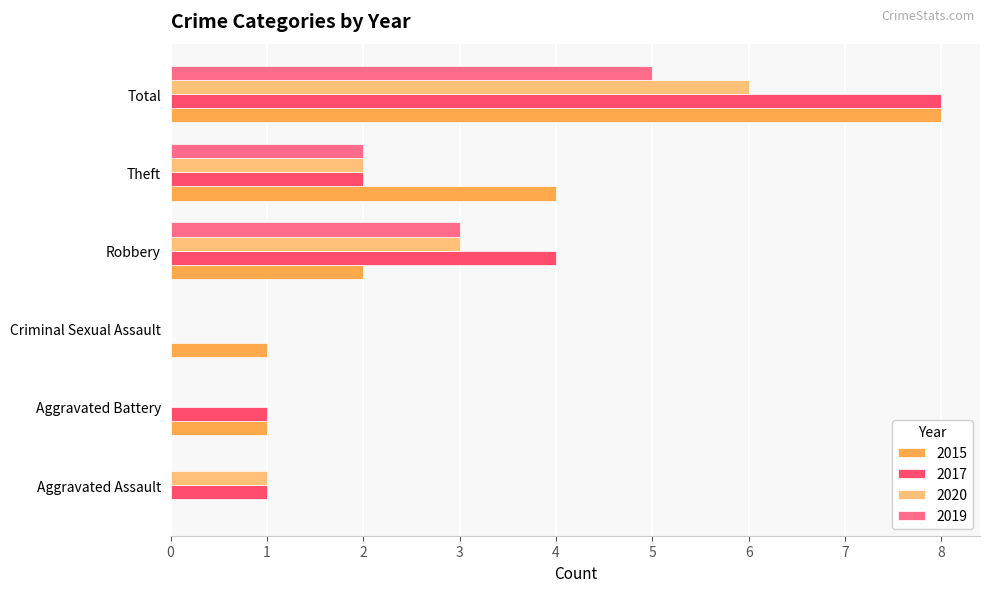

What are all the series names shown in the legend?

2015, 2017, 2020, 2019